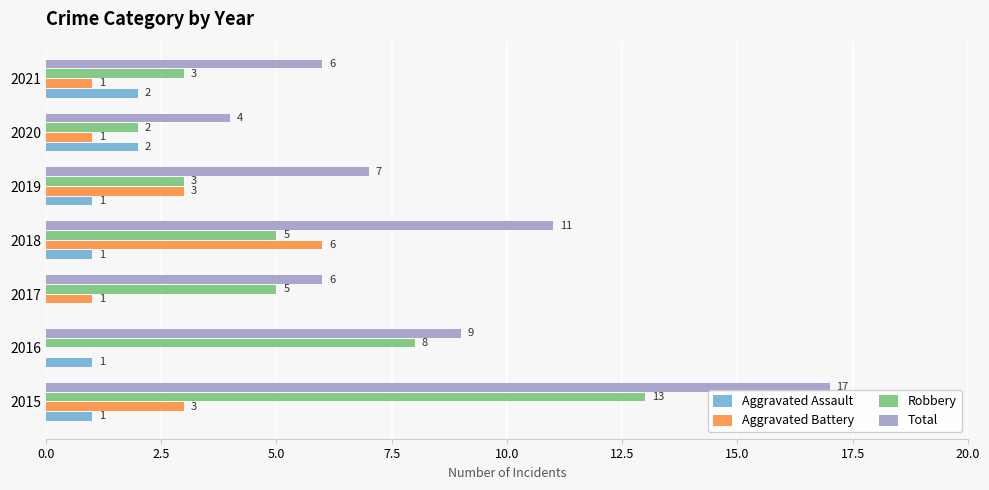

The Aggravated Assault series shows 0 at 2015. True or false?

False